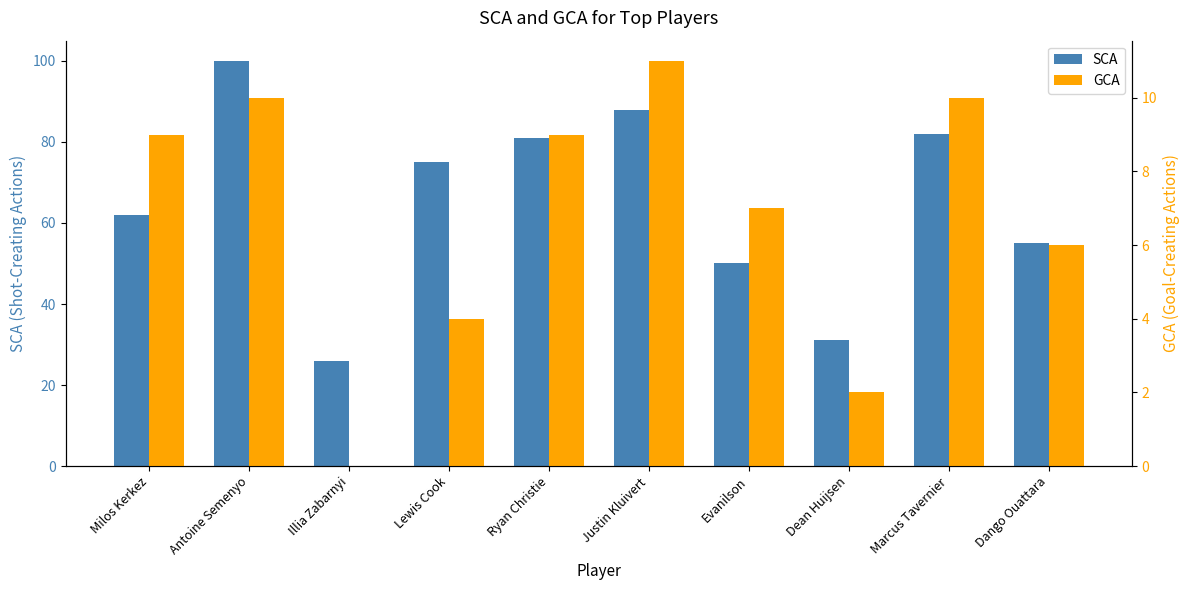

Count the number of data series in this chart.

2